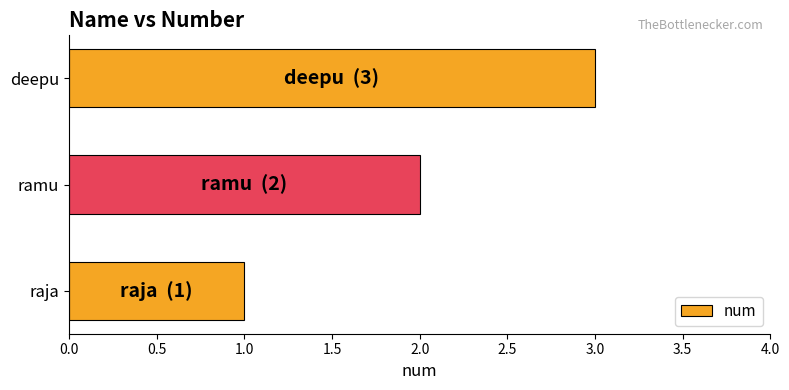

The value at deepu is 1. True or false?

False